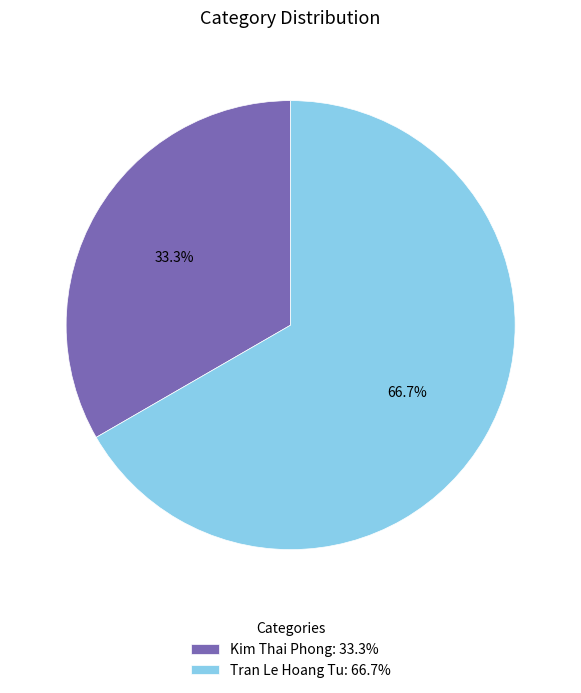

What percentage do Kim Thai Phong: 33.3% and Tran Le Hoang Tu: 66.7% together represent?

100.0%